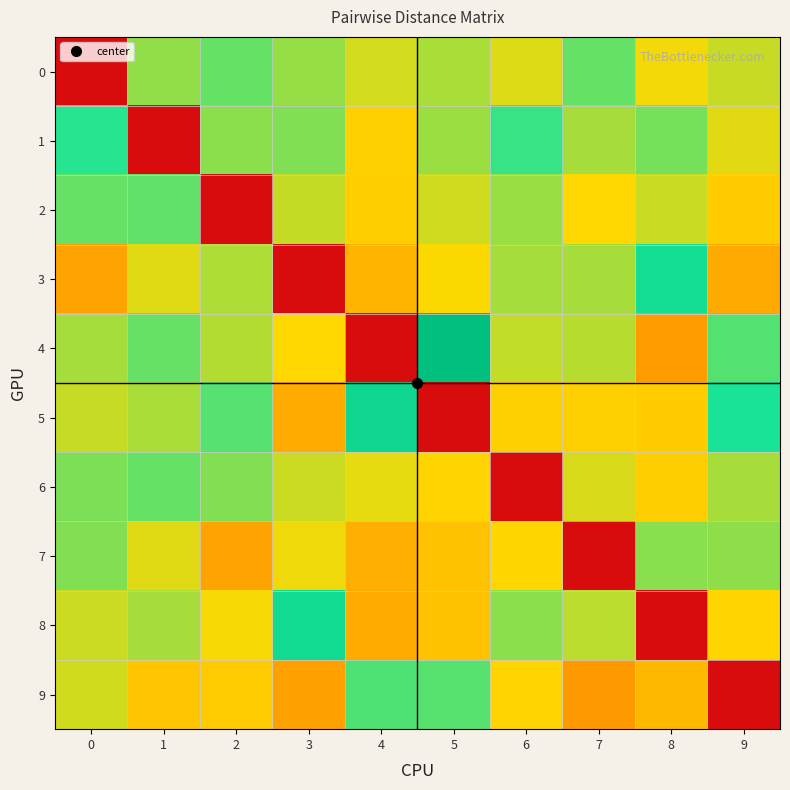

Which series has the largest range (max minus min)?

4